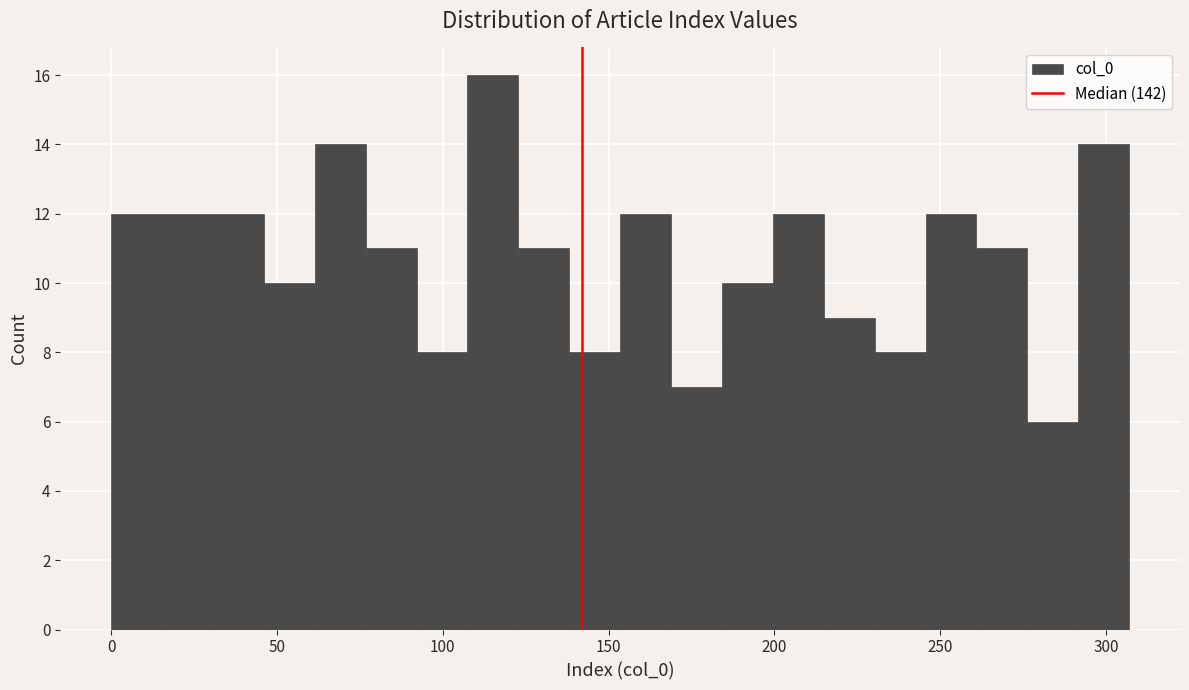

Read against the x-axis, roughly where is the centre of the tallest bar?

115